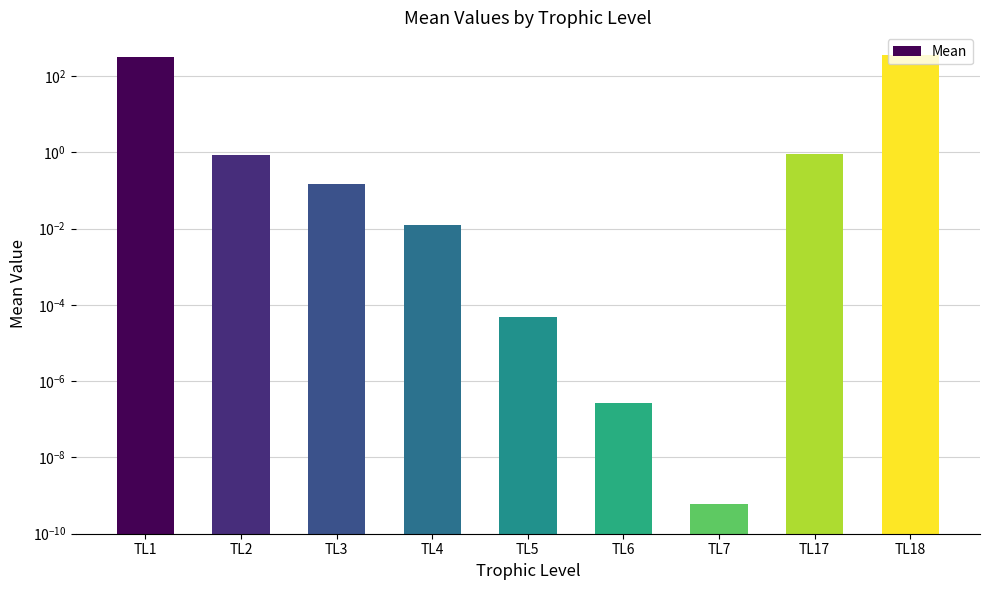

What is the change in value from TL1 to TL4?

-320.2